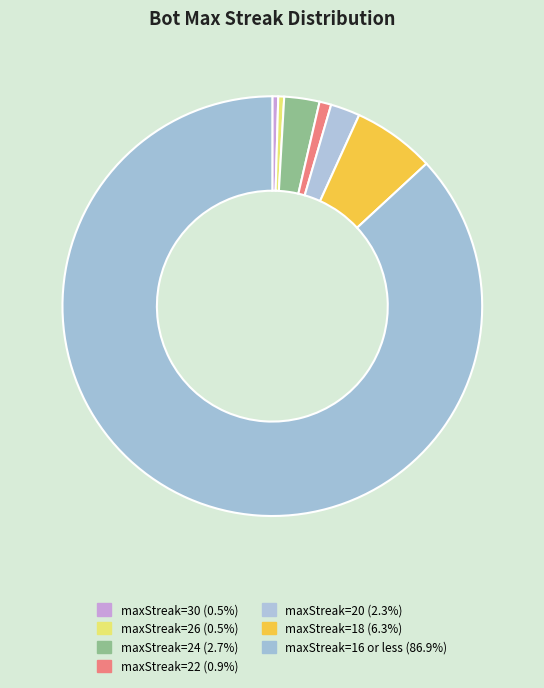

Which category has the biggest portion of the pie?

16